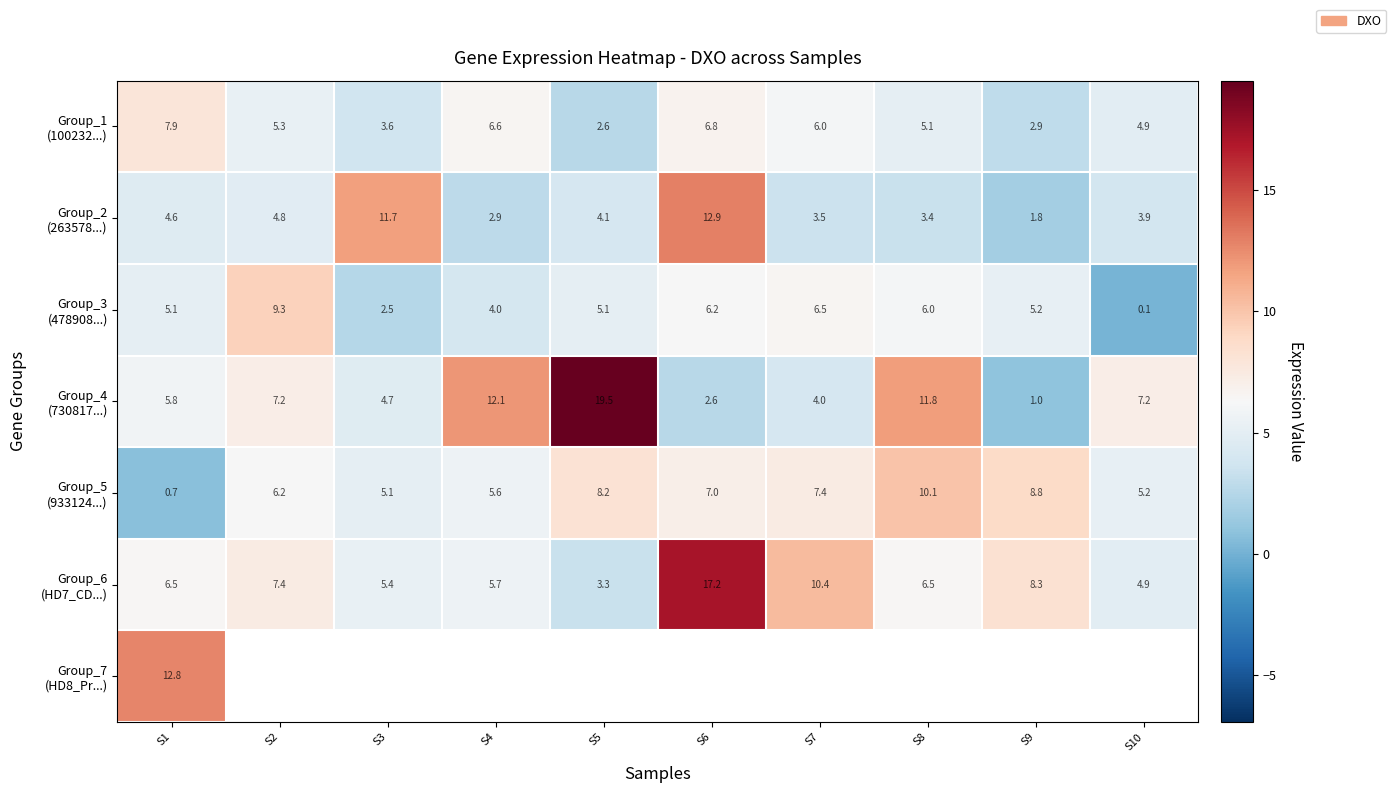

The Group_5 (933124...) series shows 2.7 at S3. True or false?

False